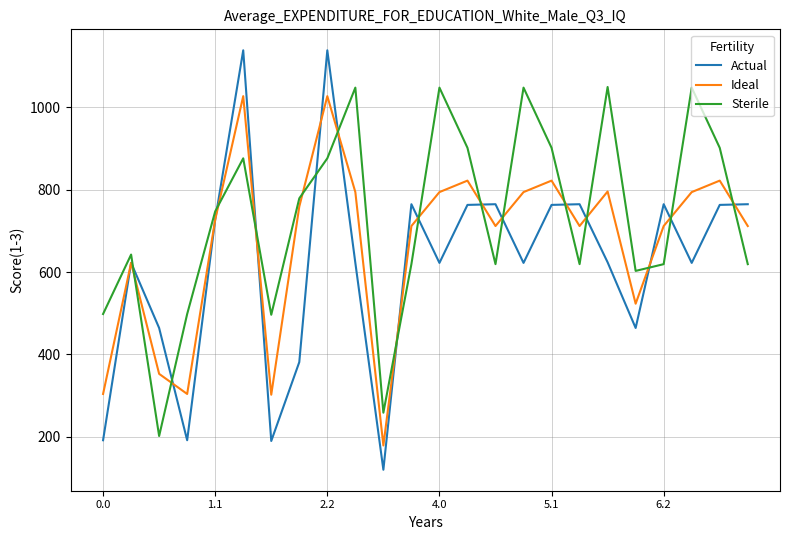

Which series has the largest range (max minus min)?

Actual